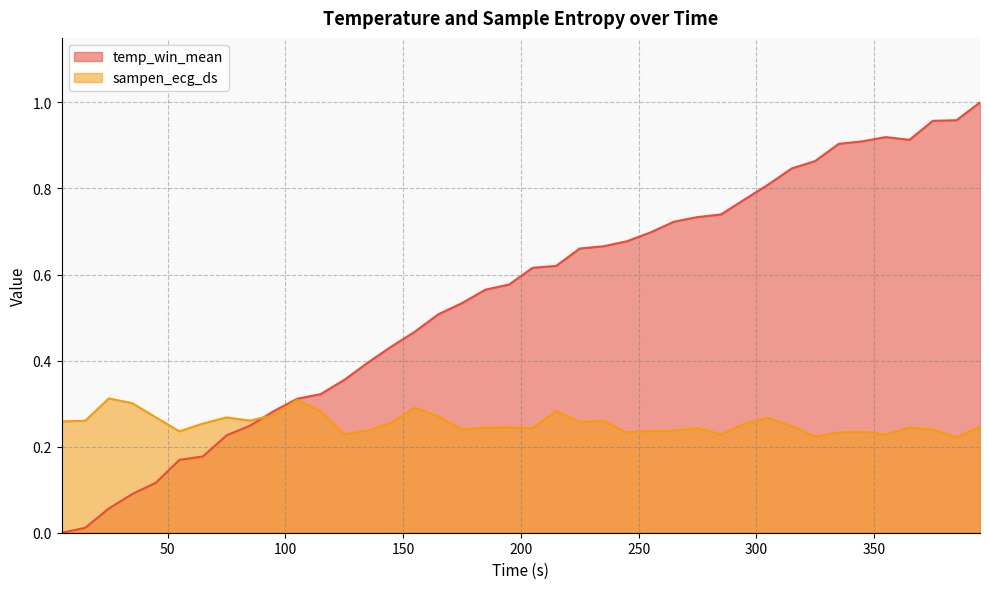

Which series has the largest range (max minus min)?

temp_win_mean